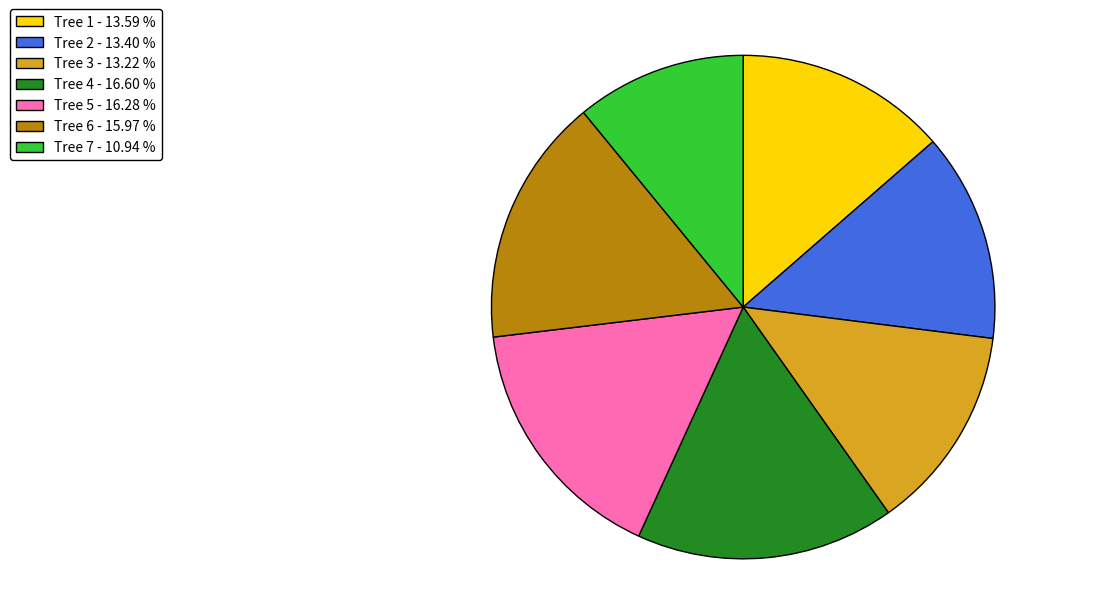

Count the number of slices in the pie.

7